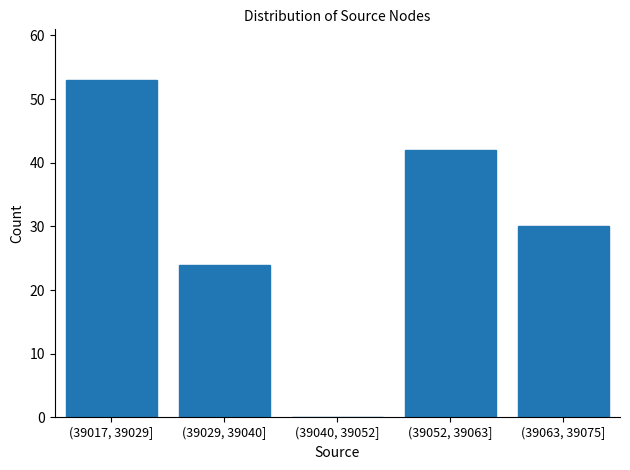

Reading right to left, what are all the values shown in this chart?

(39063, 39075]=30	(39052, 39063]=42	(39040, 39052]=0	(39029, 39040]=24	(39017, 39029]=53